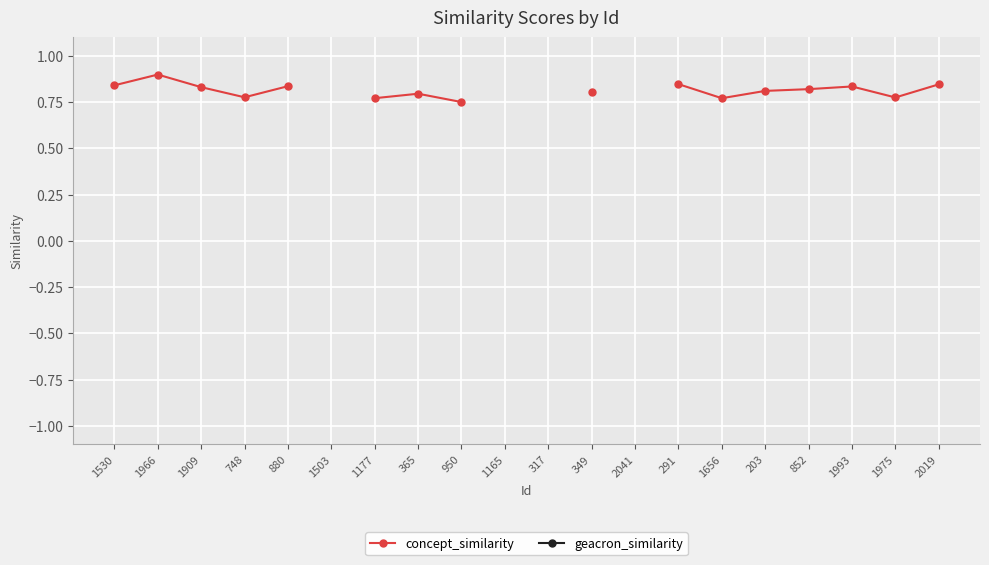

How many series are shown in this chart?

2